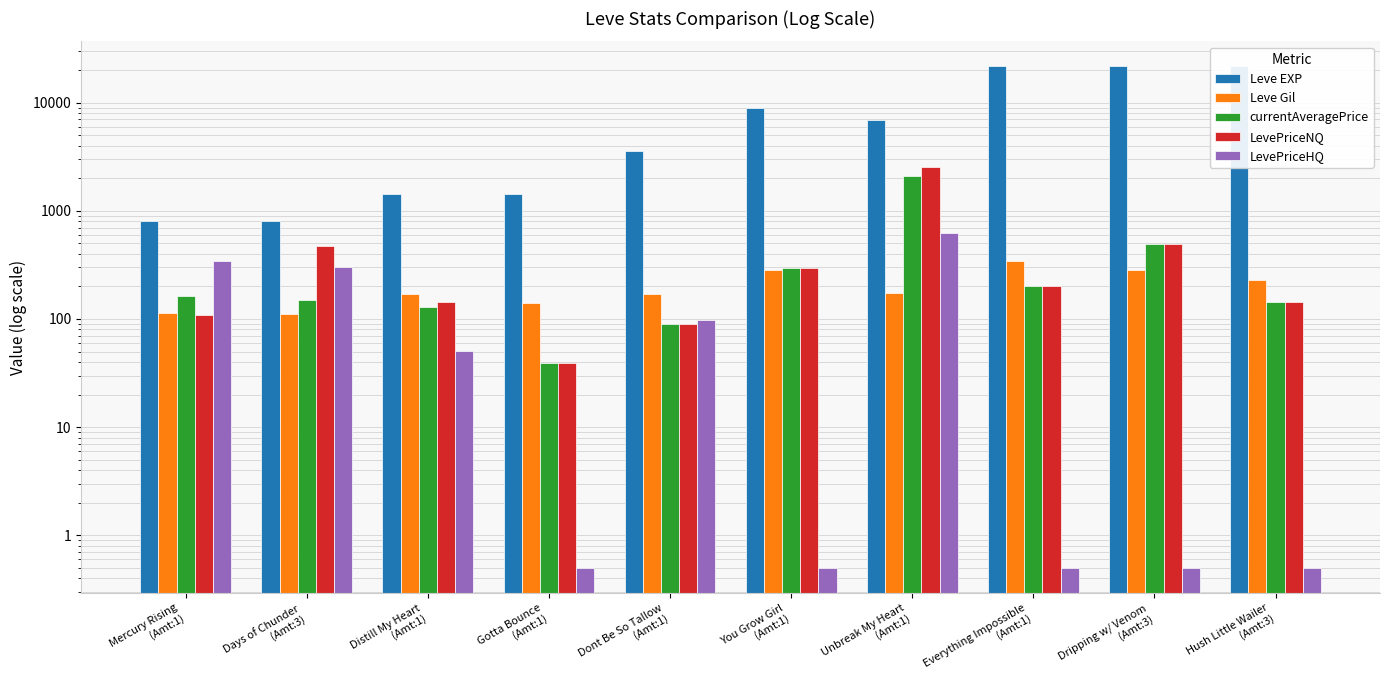

Reading left to right, what are all the values shown in this chart?

Leve EXP: Mercury Rising
(Amt:1)=800.0	Days of Chunder
(Amt:3)=800.0	Distill My Heart
(Amt:1)=1420.0	Gotta Bounce
(Amt:1)=1420.0	Dont Be So Tallow
(Amt:1)=3600.0	You Grow Girl
(Amt:1)=8930.0	Unbreak My Heart
(Amt:1)=6880.0	Everything Impossible
(Amt:1)=21600.0	Dripping w/ Venom
(Amt:3)=21600.0	Hush Little Wailer
(Amt:3)=21600.0
Leve Gil: Mercury Rising
(Amt:1)=113.0	Days of Chunder
(Amt:3)=112.0	Distill My Heart
(Amt:1)=169.0	Gotta Bounce
(Amt:1)=140.0	Dont Be So Tallow
(Amt:1)=170.0	You Grow Girl
(Amt:1)=284.0	Unbreak My Heart
(Amt:1)=175.0	Everything Impossible
(Amt:1)=344.0	Dripping w/ Venom
(Amt:3)=281.0	Hush Little Wailer
(Amt:3)=230.0
currentAveragePrice: Mercury Rising
(Amt:1)=161.4	Days of Chunder
(Amt:3)=149.2	Distill My Heart
(Amt:1)=129.9	Gotta Bounce
(Amt:1)=39.5	Dont Be So Tallow
(Amt:1)=90.6	You Grow Girl
(Amt:1)=296.1	Unbreak My Heart
(Amt:1)=2119.2	Everything Impossible
(Amt:1)=200.0	Dripping w/ Venom
(Amt:3)=489.0	Hush Little Wailer
(Amt:3)=145.0
LevePriceNQ: Mercury Rising
(Amt:1)=109.0	Days of Chunder
(Amt:3)=468.9	Distill My Heart
(Amt:1)=143.0	Gotta Bounce
(Amt:1)=39.5	Dont Be So Tallow
(Amt:1)=90.2	You Grow Girl
(Amt:1)=296.1	Unbreak My Heart
(Amt:1)=2566.2	Everything Impossible
(Amt:1)=200.0	Dripping w/ Venom
(Amt:3)=489.0	Hush Little Wailer
(Amt:3)=145.0
LevePriceHQ: Mercury Rising
(Amt:1)=345.0	Days of Chunder
(Amt:3)=300.0	Distill My Heart
(Amt:1)=51.0	Gotta Bounce
(Amt:1)=0.5	Dont Be So Tallow
(Amt:1)=97.0	You Grow Girl
(Amt:1)=0.5	Unbreak My Heart
(Amt:1)=629.3	Everything Impossible
(Amt:1)=0.5	Dripping w/ Venom
(Amt:3)=0.5	Hush Little Wailer
(Amt:3)=0.5